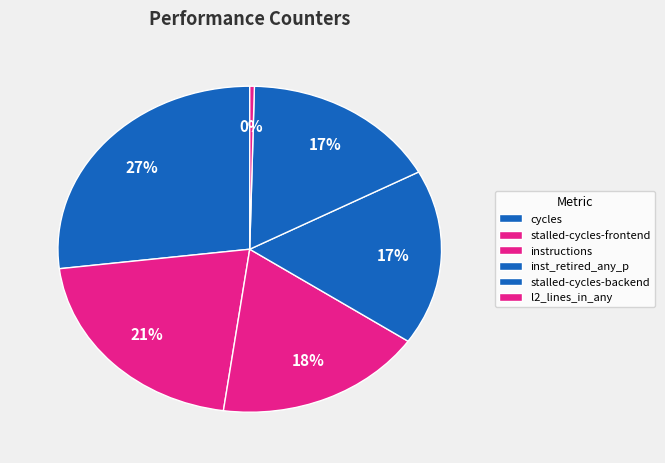

Count the number of slices in the pie.

6